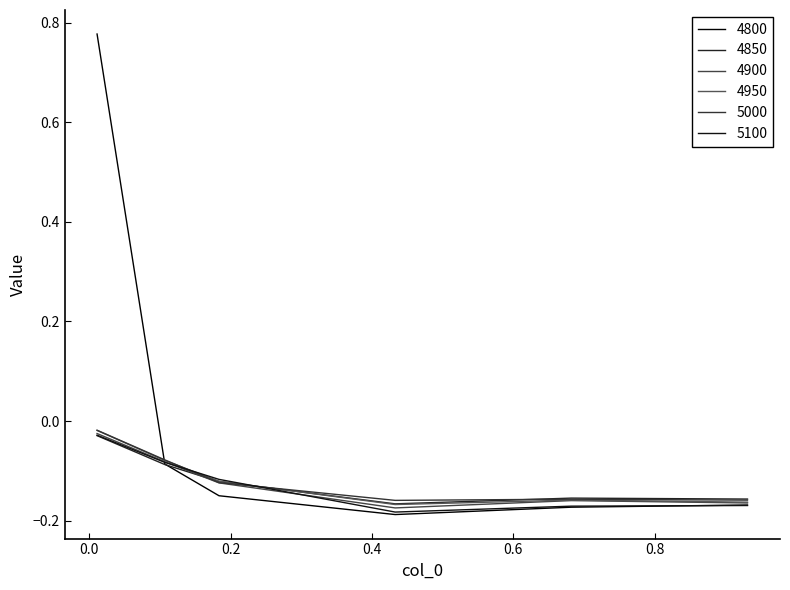

What are all the series names shown in the legend?

4800, 4850, 4900, 4950, 5000, 5100